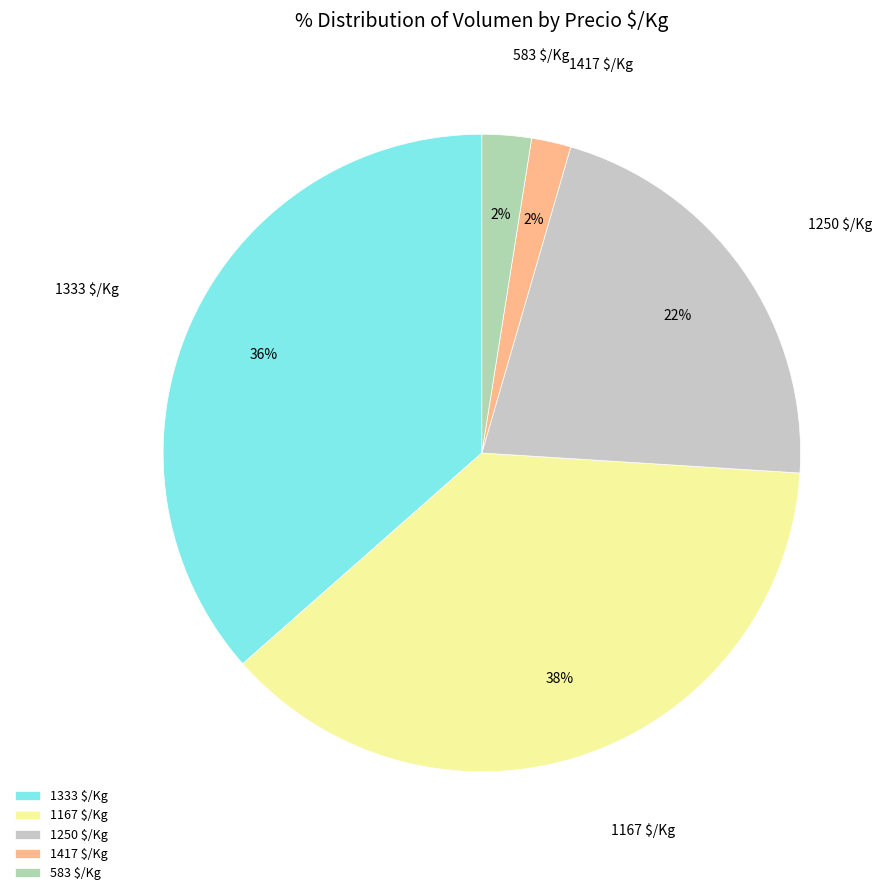

To the nearest percent, what is the average slice percentage?

20%